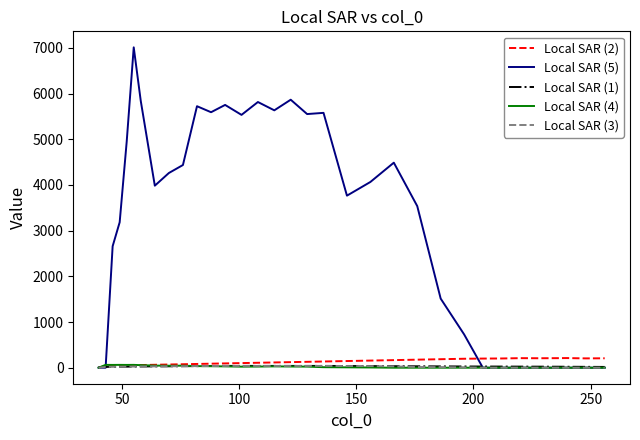

Which series has the largest total across all categories?

Local SAR (5)